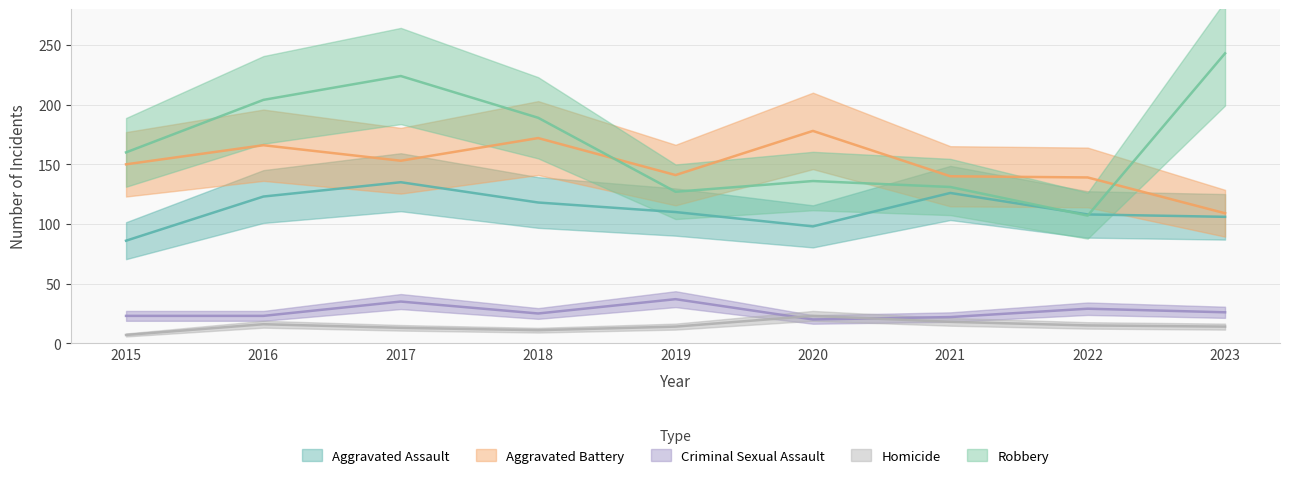

Which series has the widest spread of values?

Robbery